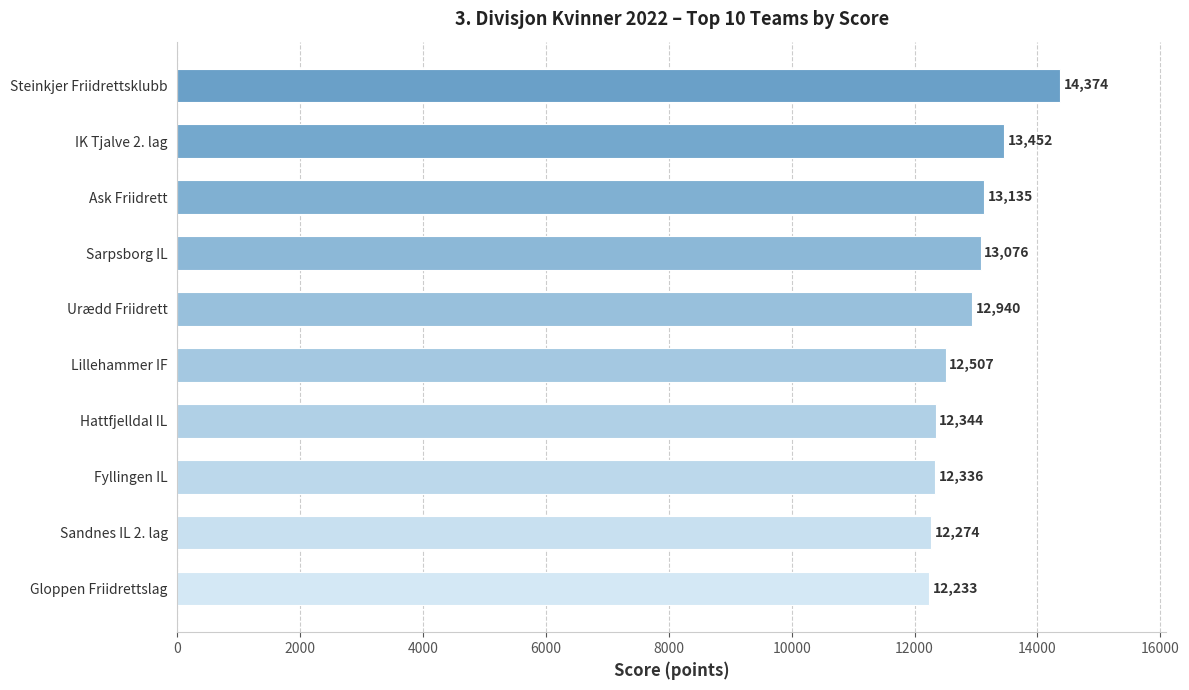

Are the bars horizontal?

Yes